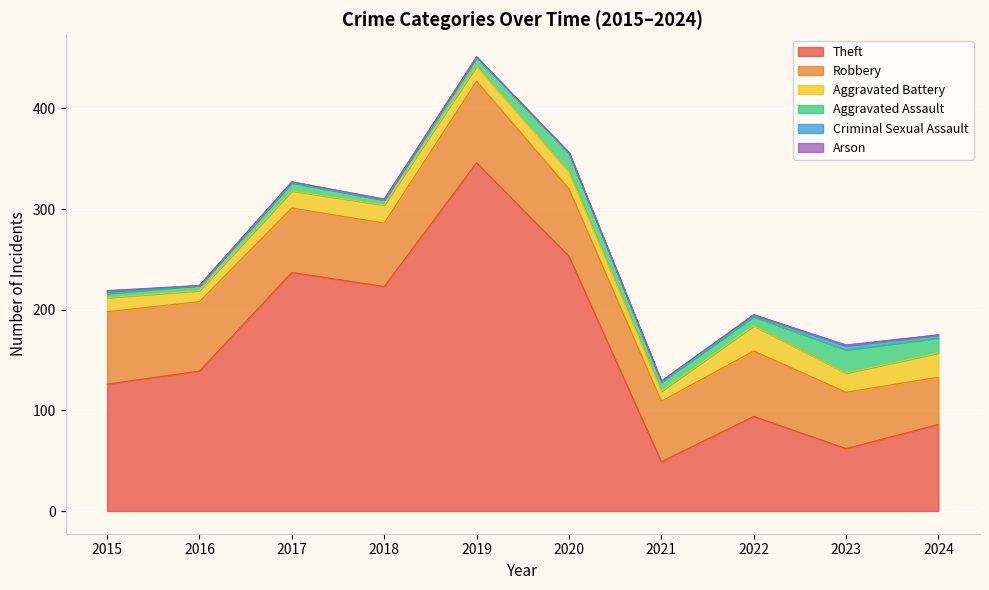

True or false: Robbery and Criminal Sexual Assault cross at least once.

False